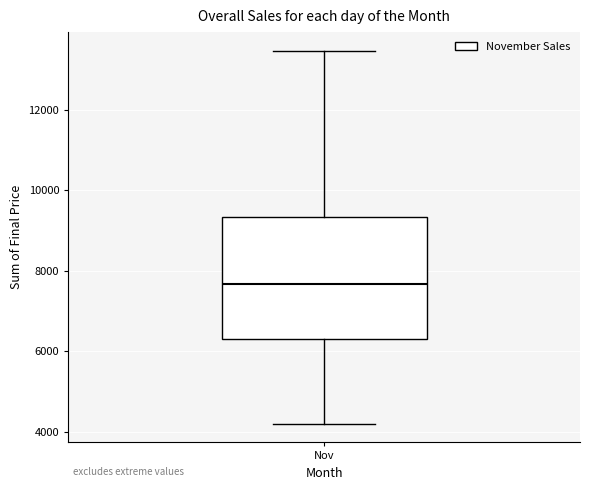

Read this box plot against the y-axis: the position of the median line, the range covered by the box, and the ends of both whiskers. The values are not printed on the chart, so give them approximately, as read against the axis.

median 7600, box 6400 to 9400, whiskers 4200 to 13400